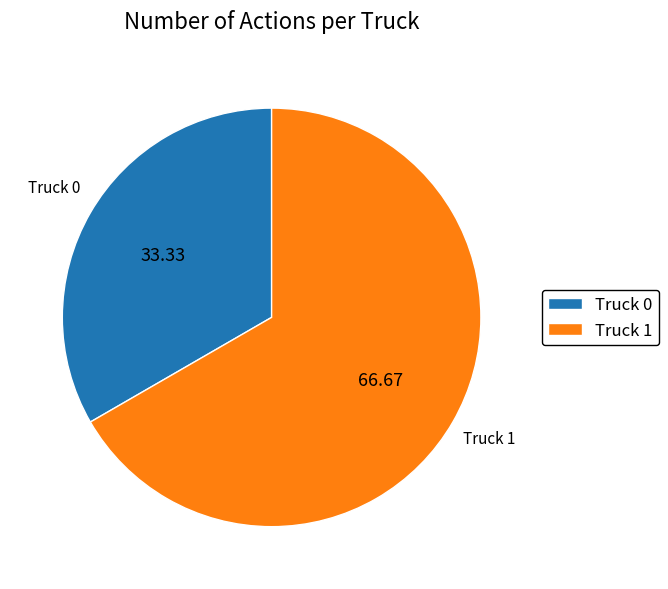

Is it true that Truck 0 is 33% of the pie?

True